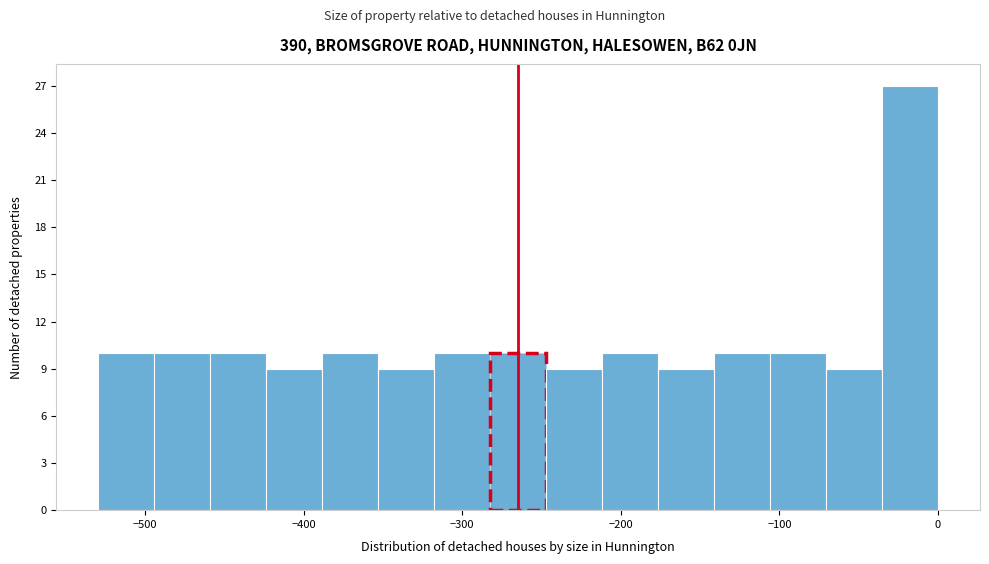

Read against the x-axis, roughly where is the centre of the tallest bar?

-20